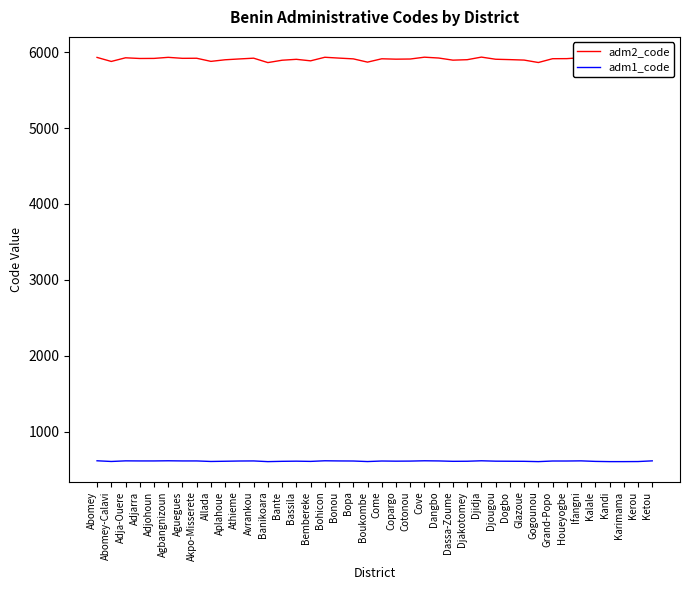

True or false: adm2_code and adm1_code cross at least once.

False